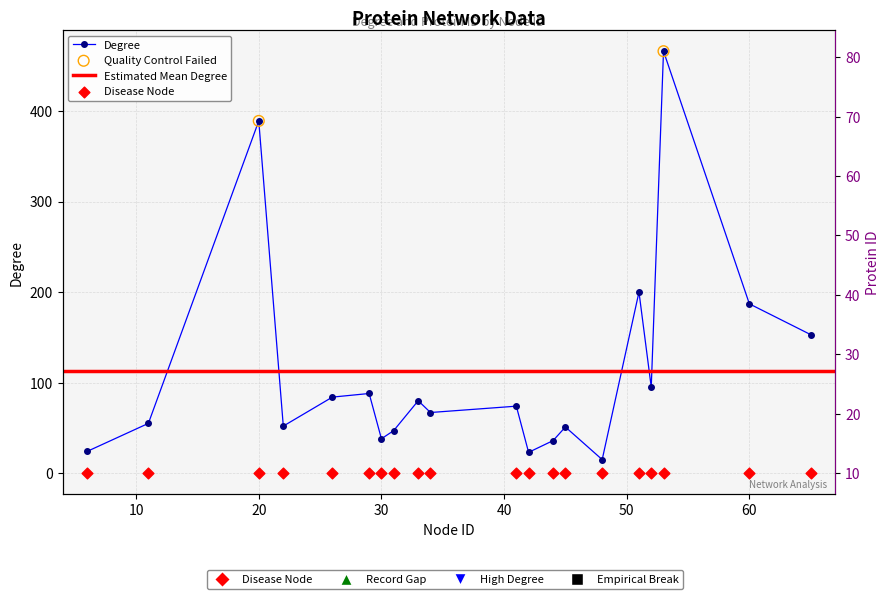

At which category is the sum across all series the highest?

53